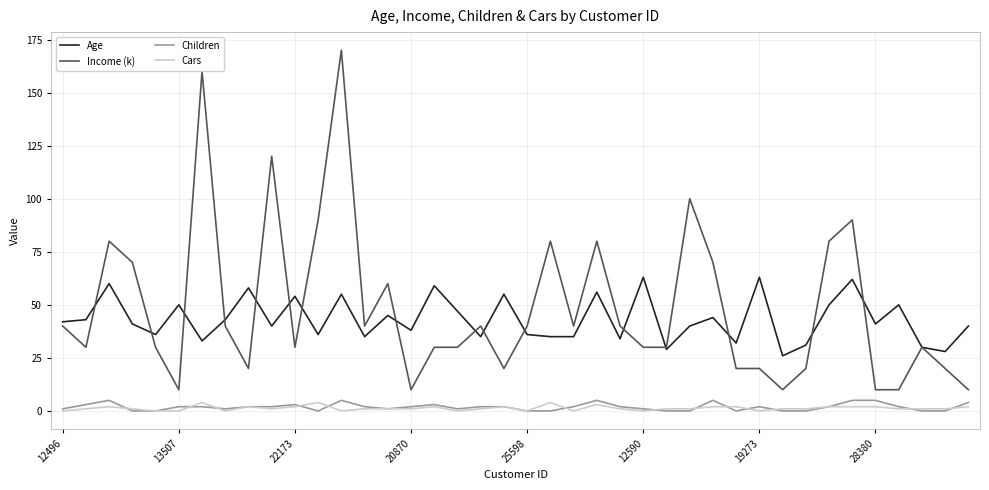

What is the lowest value of the Age series?

26